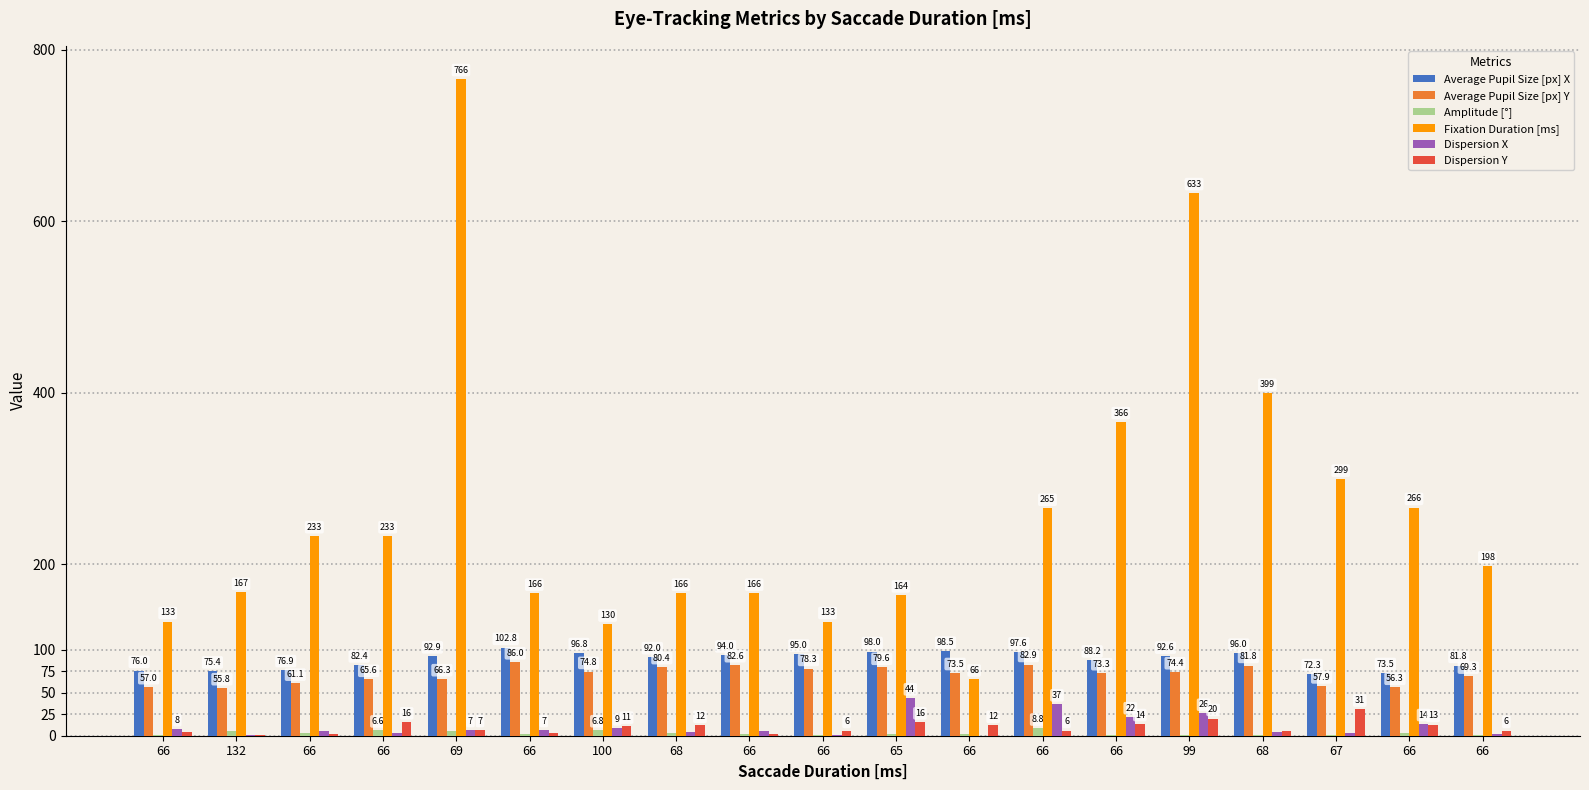

Reading left to right, list all the values displayed in this chart.

Average Pupil Size [px] X: 66=76.0	132=75.4	66=76.9	66=82.4	69=92.9	66=102.8	100=96.8	68=92.0	66=94.0	66=95.0	65=98.0	66=98.5	66=97.6	66=88.2	99=92.6	68=96.0	67=72.3	66=73.5	66=81.8
Average Pupil Size [px] Y: 66=57.0	132=55.8	66=61.1	66=65.6	69=66.3	66=86.0	100=74.8	68=80.4	66=82.6	66=78.3	65=79.6	66=73.5	66=82.9	66=73.3	99=74.4	68=81.8	67=57.9	66=56.3	66=69.3
Amplitude [°]: 66=0.5	132=5.0	66=3.0	66=6.6	69=5.0	66=1.9	100=6.8	68=3.5	66=1.8	66=0.6	65=2.0	66=1.7	66=8.8	66=0.7	99=1.4	68=1.0	67=0.7	66=2.7	66=0.6
Fixation Duration [ms]: 66=133.0	132=167.0	66=233.0	66=233.0	69=766.0	66=166.0	100=130.0	68=166.0	66=166.0	66=133.0	65=164.0	66=66.0	66=265.0	66=366.0	99=633.0	68=399.0	67=299.0	66=266.0	66=198.0
Dispersion X: 66=8.0	132=1.0	66=5.0	66=3.0	69=7.0	66=7.0	100=9.0	68=4.0	66=5.0	66=1.0	65=44.0	66=0.0	66=37.0	66=22.0	99=26.0	68=4.0	67=3.0	66=14.0	66=2.0
Dispersion Y: 66=4.0	132=1.0	66=2.0	66=16.0	69=7.0	66=3.0	100=11.0	68=12.0	66=2.0	66=6.0	65=16.0	66=12.0	66=6.0	66=14.0	99=20.0	68=5.0	67=31.0	66=13.0	66=6.0